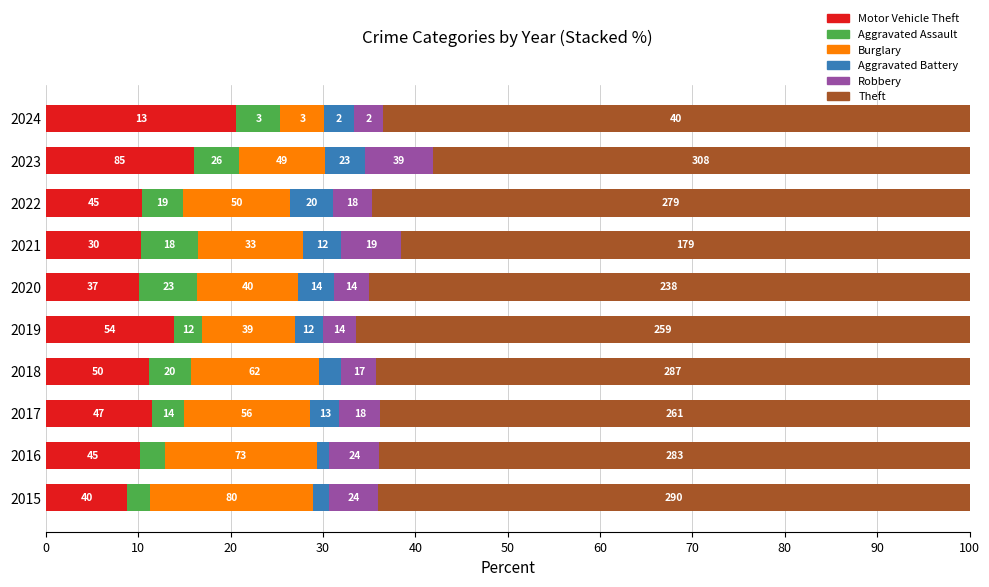

What are all the series names shown in the legend?

Motor Vehicle Theft, Aggravated Assault, Burglary, Aggravated Battery, Robbery, Theft